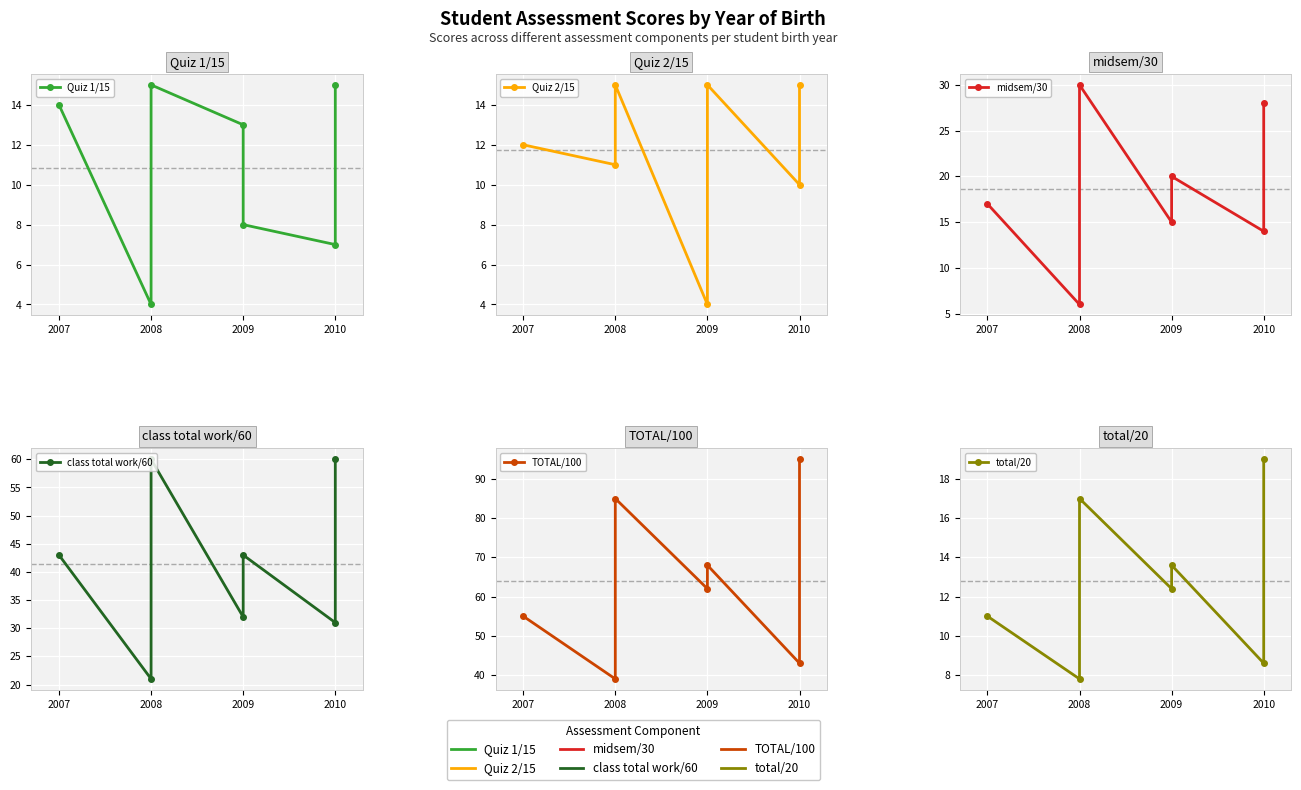

What is the label of the 6th point from the right?

2008